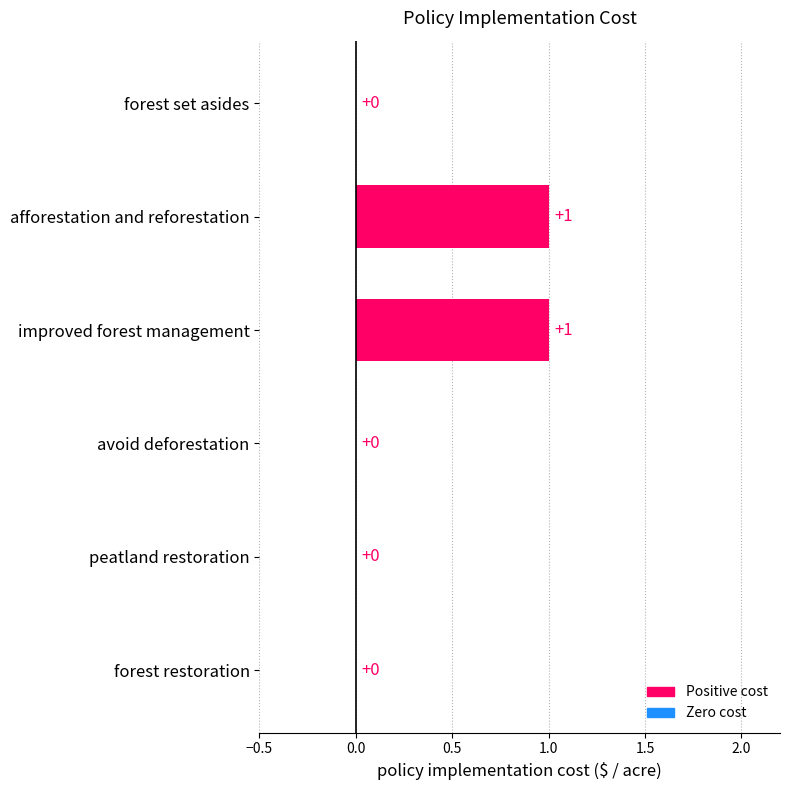

How many values are between 0 and 1?

6